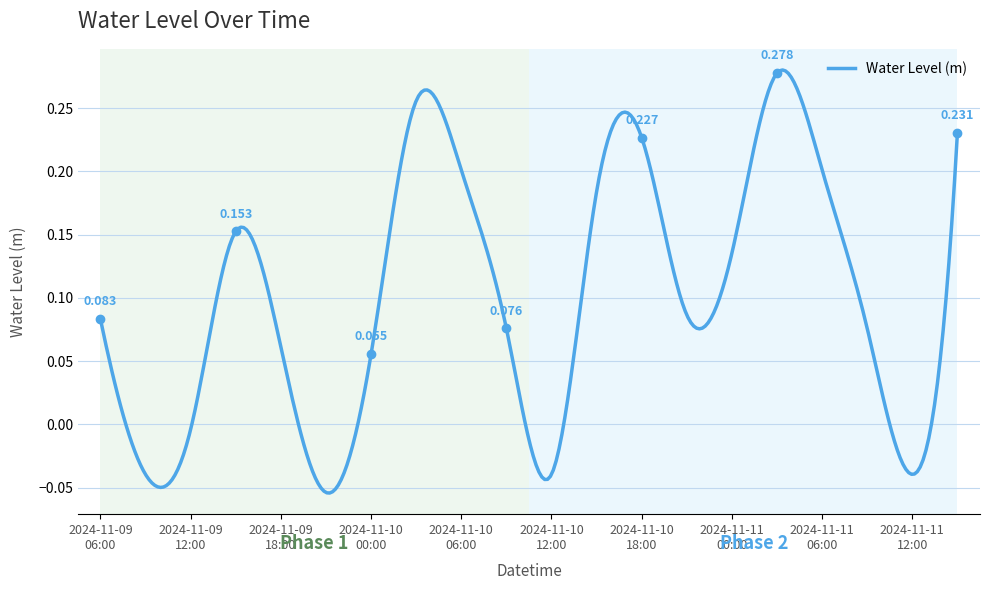

Is this an area chart (filled region under the line)?

No